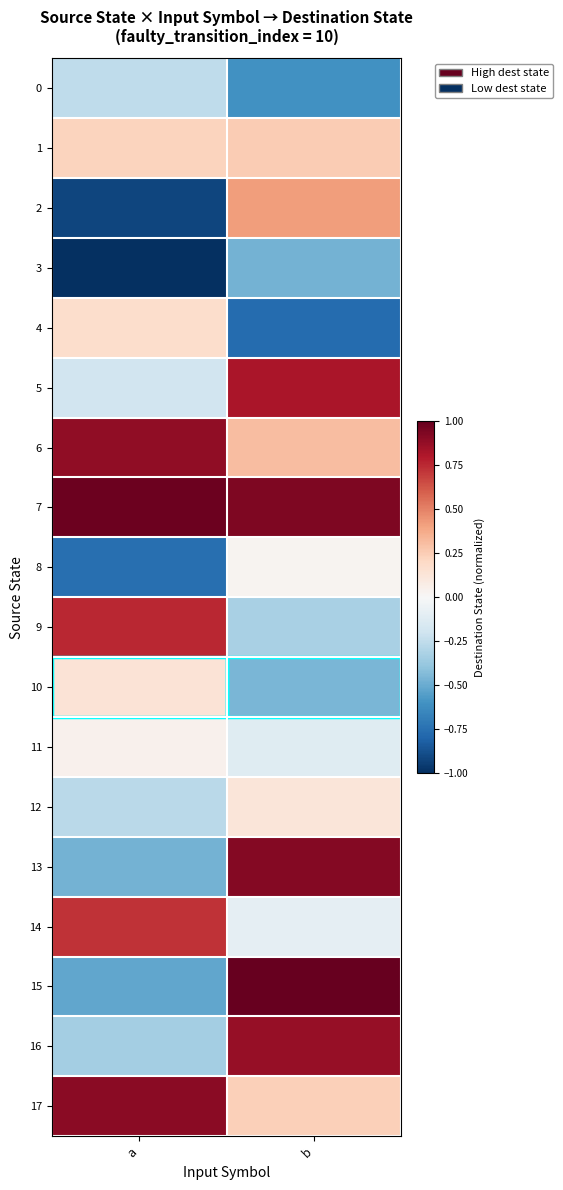

Between a and b, which is larger?

a